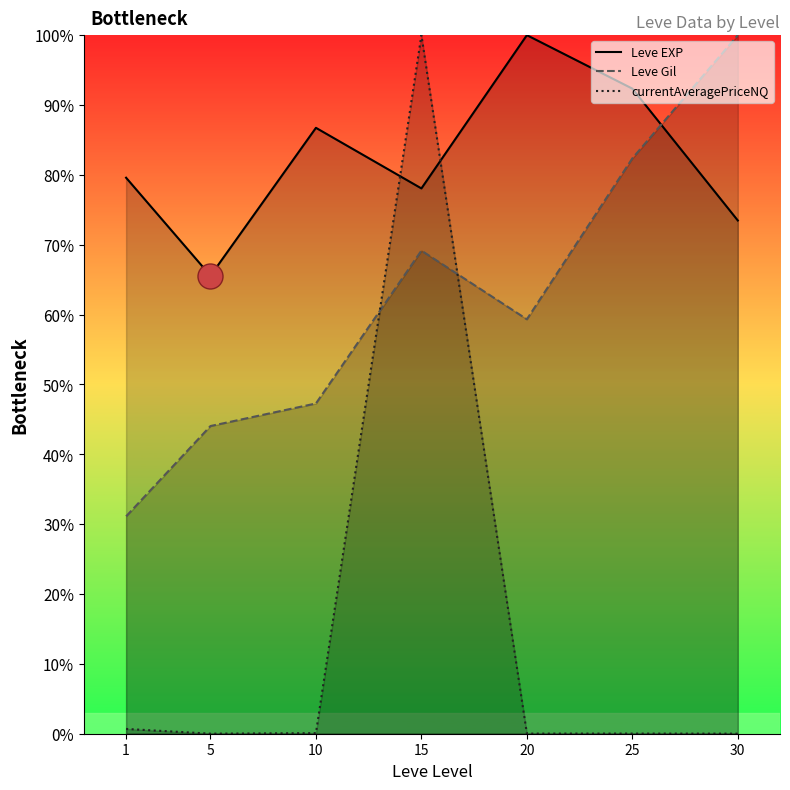

At 5, list the series in order from largest to smallest.

Leve EXP, Leve Gil, currentAveragePriceNQ